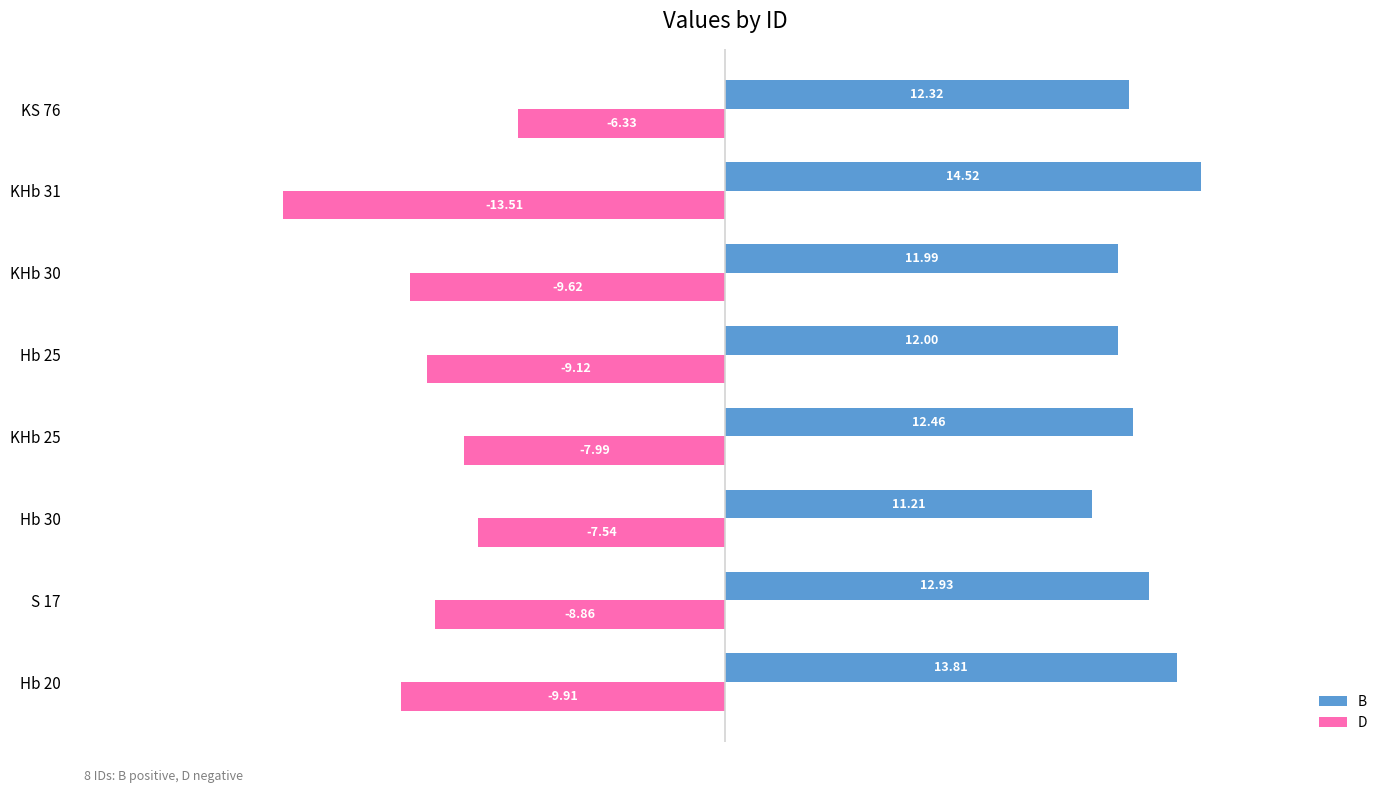

Which series has the largest total across all categories?

B